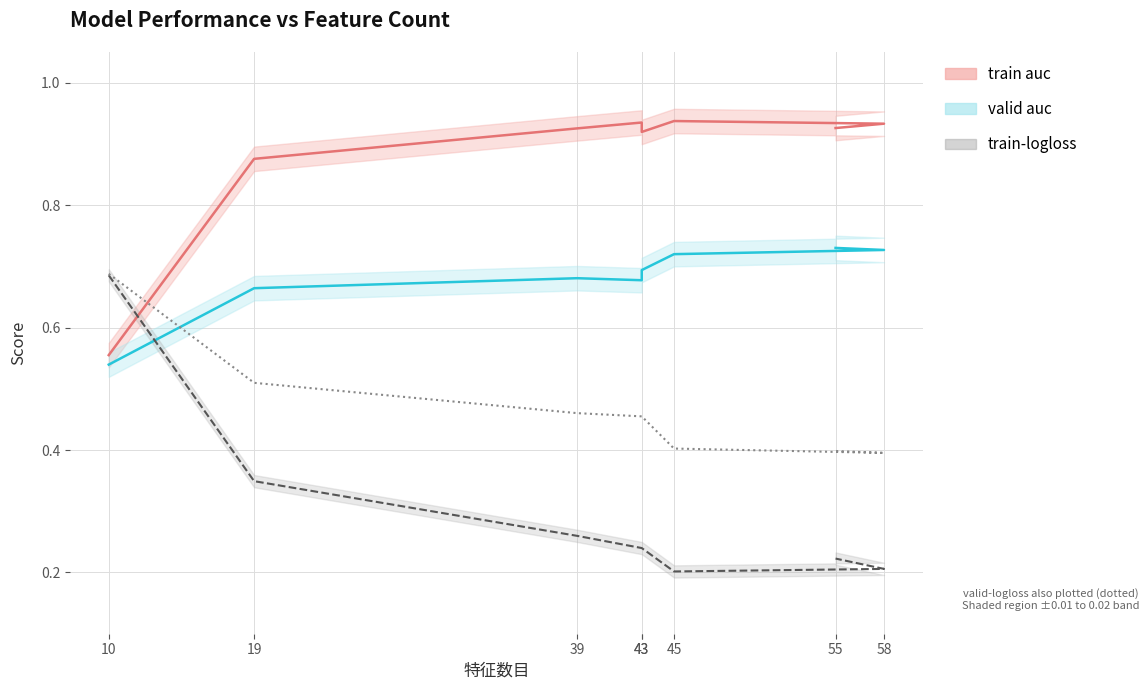

Rank the categories by valid-logloss value from lowest to highest.

58, 55, 45, 43, 43, 39, 19, 10